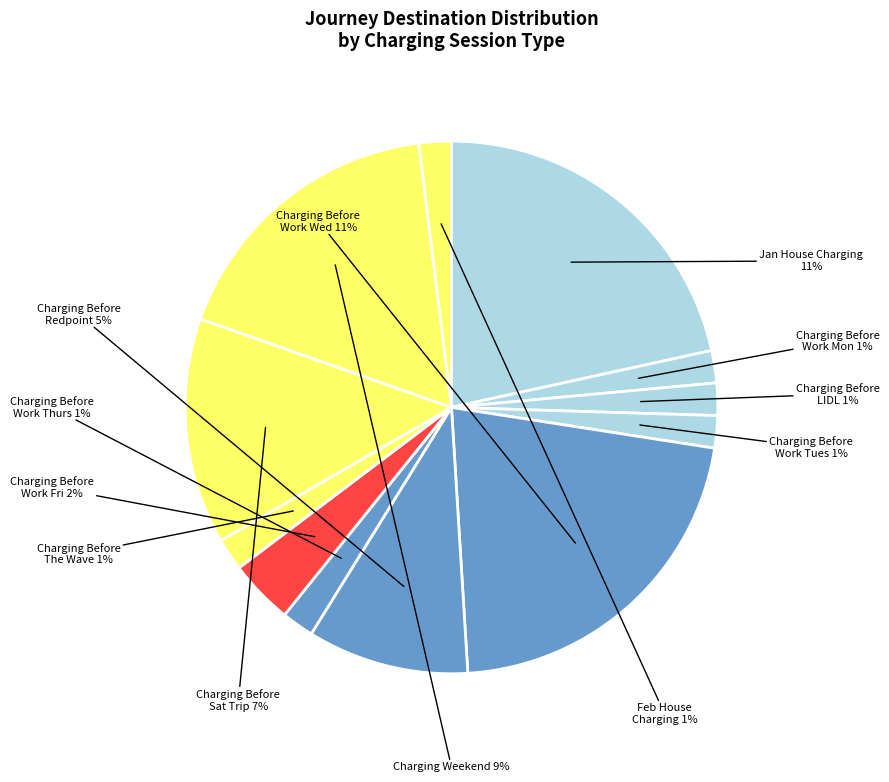

Does any single category account for the majority?

No